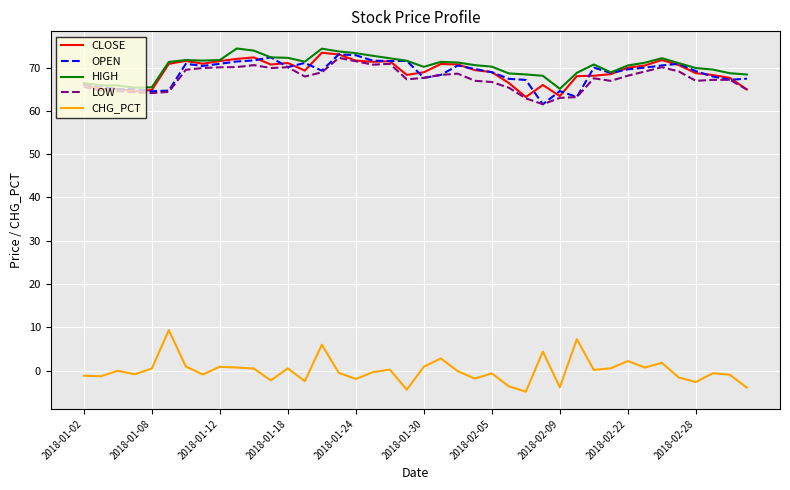

True or false: HIGH and CHG_PCT intersect in this chart.

False